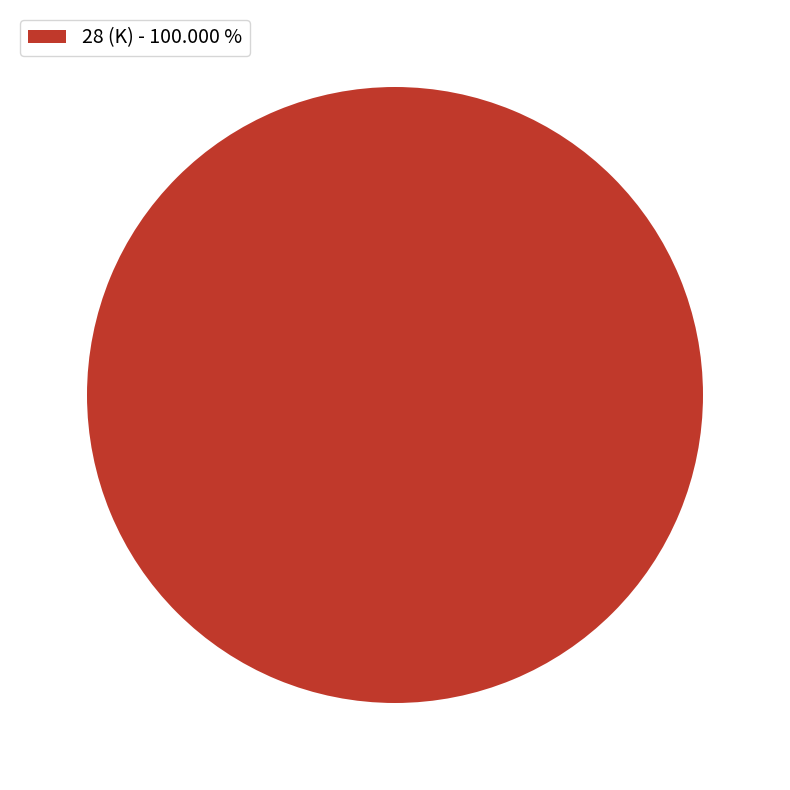

Is there any slice that represents more than half of the pie?

Yes